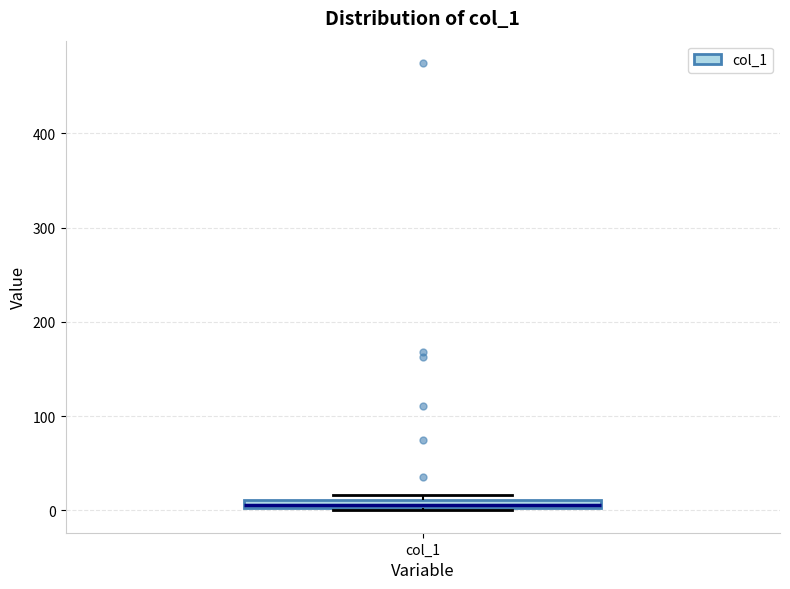

Where is the lower edge of the box for col_1 on the y-axis? The values are not printed on the chart, so give them approximately, as read against the axis.

0